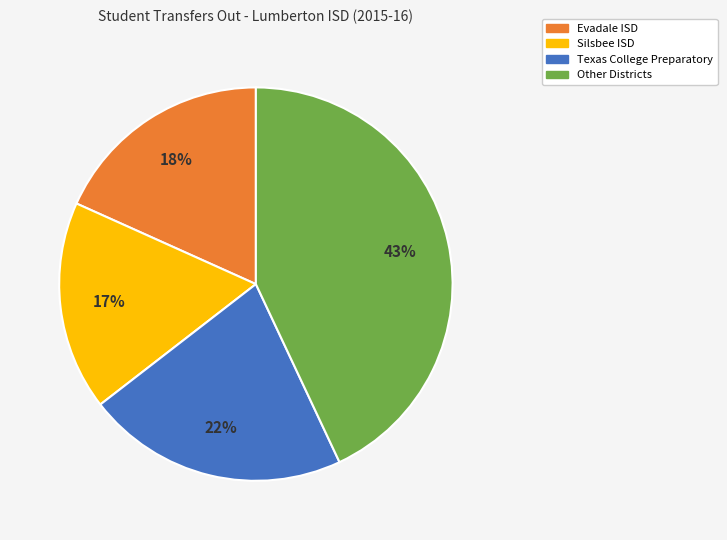

Does any single category account for the majority?

No